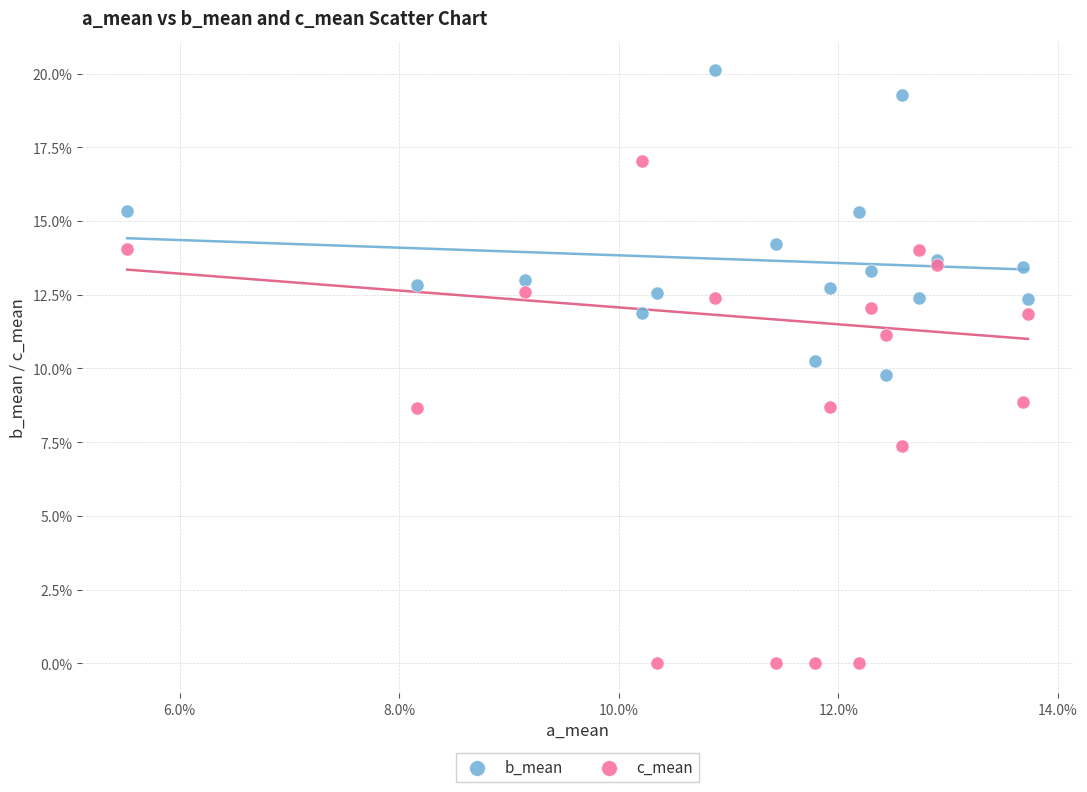

What are all the series names shown in the legend?

b_mean, c_mean